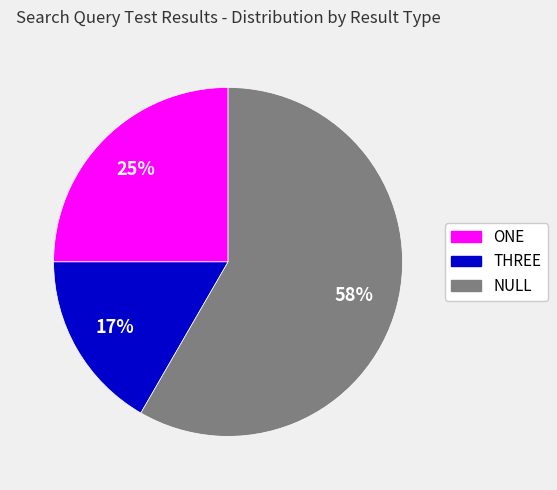

To the nearest percent, what is the combined percentage of ONE and NULL?

83%